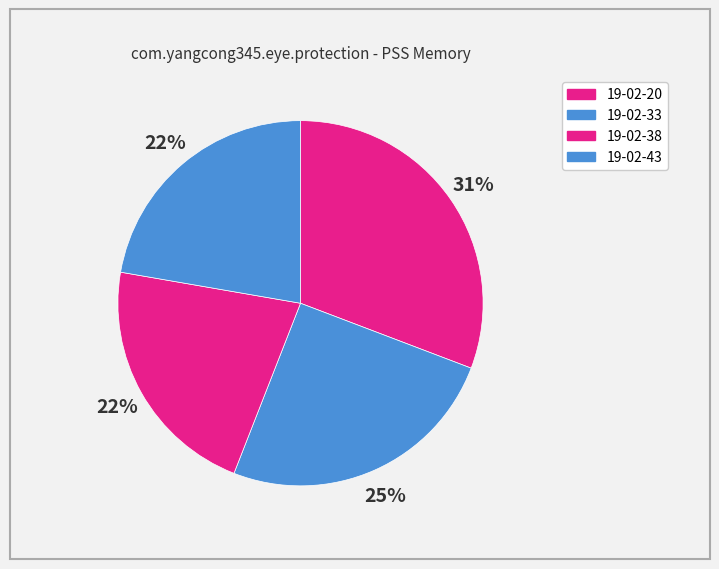

Count the number of slices in the pie.

4